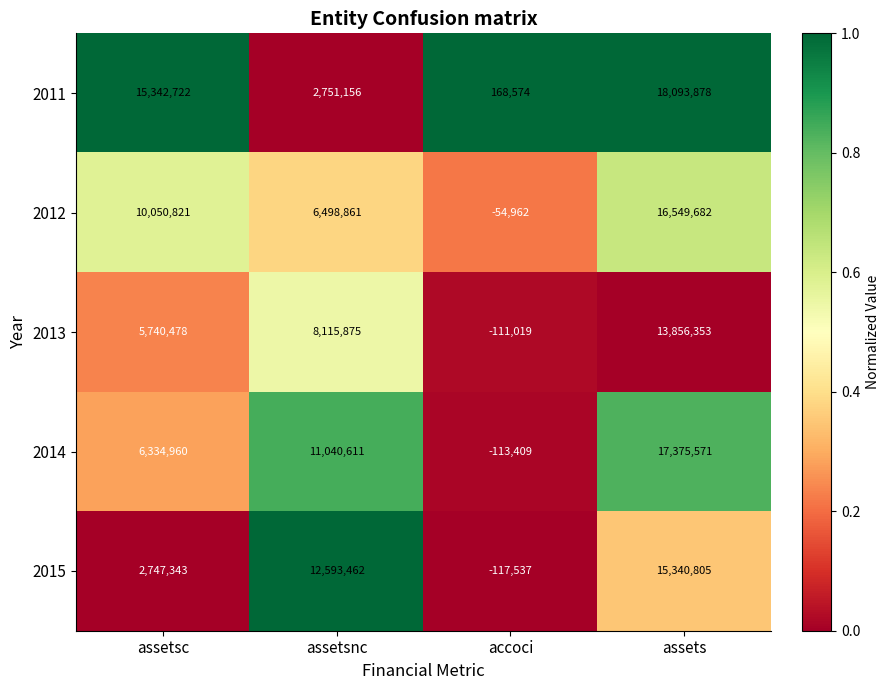

At assets, list the series in order from largest to smallest.

2011, 2014, 2012, 2015, 2013